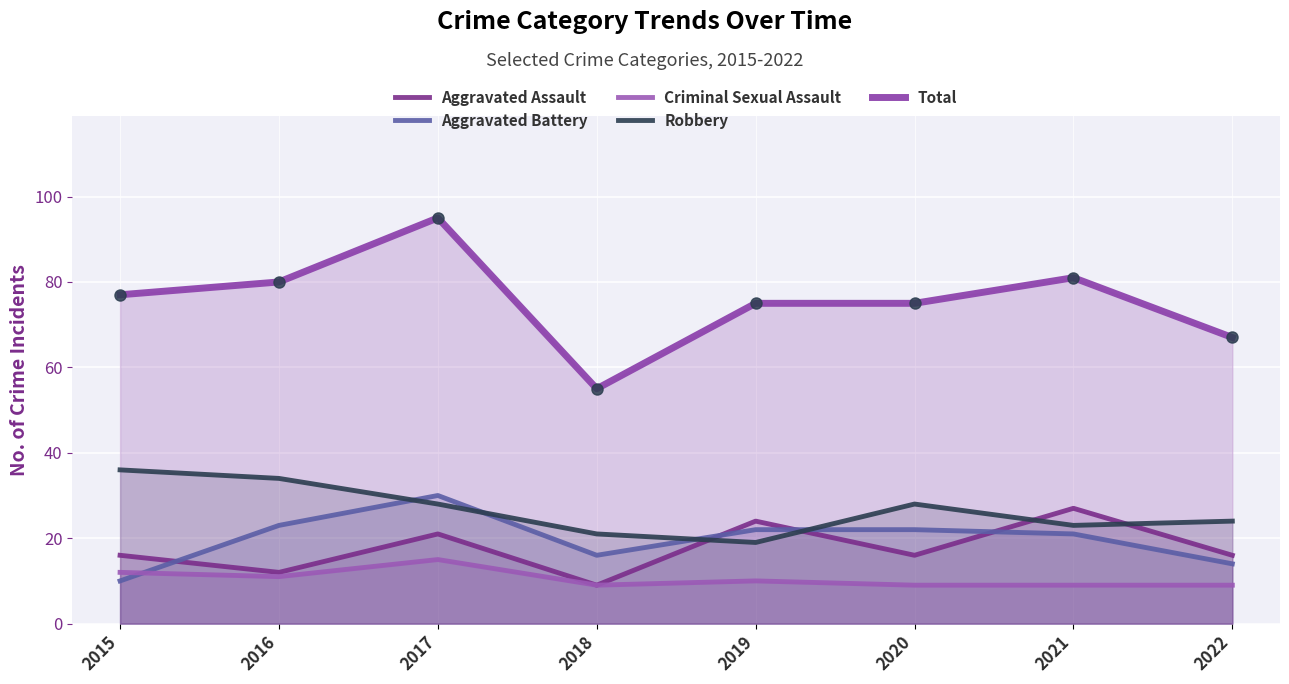

List the labels in order of Aggravated Battery value, smallest first.

2015, 2022, 2018, 2021, 2019, 2020, 2016, 2017